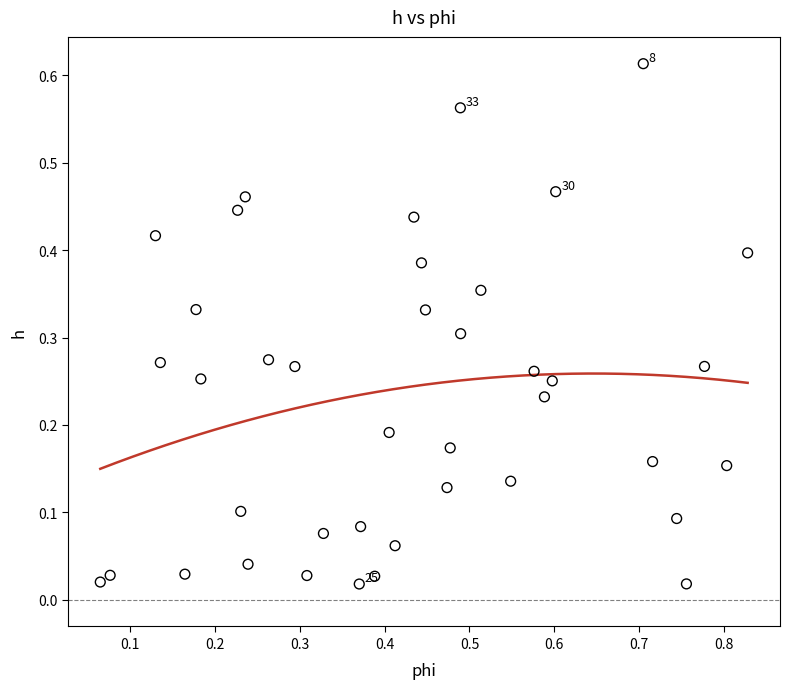

What is the range of X values (max minus min)?

0.8